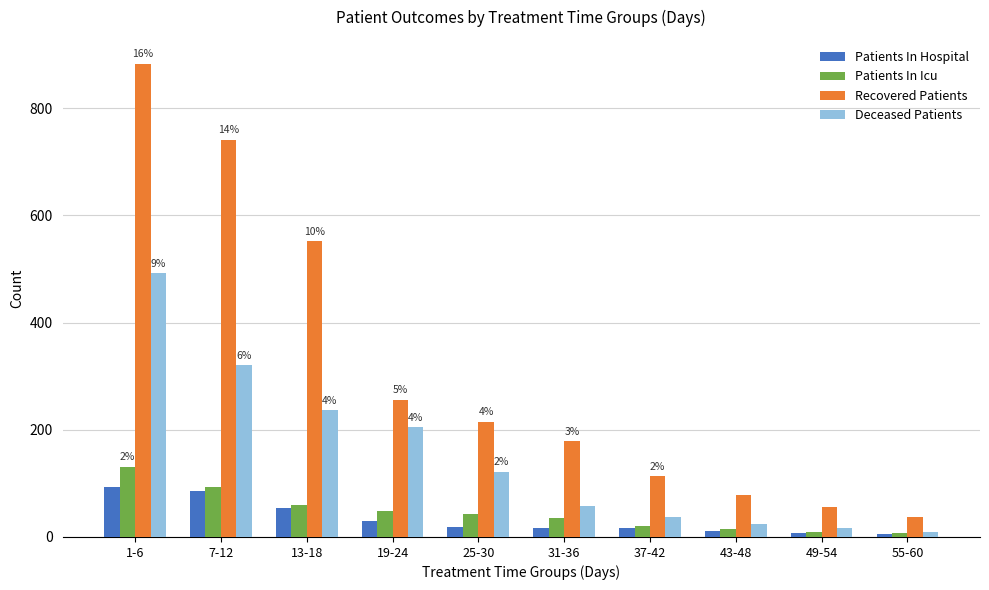

Which series changed the most between 13-18 and 25-30?

Recovered Patients